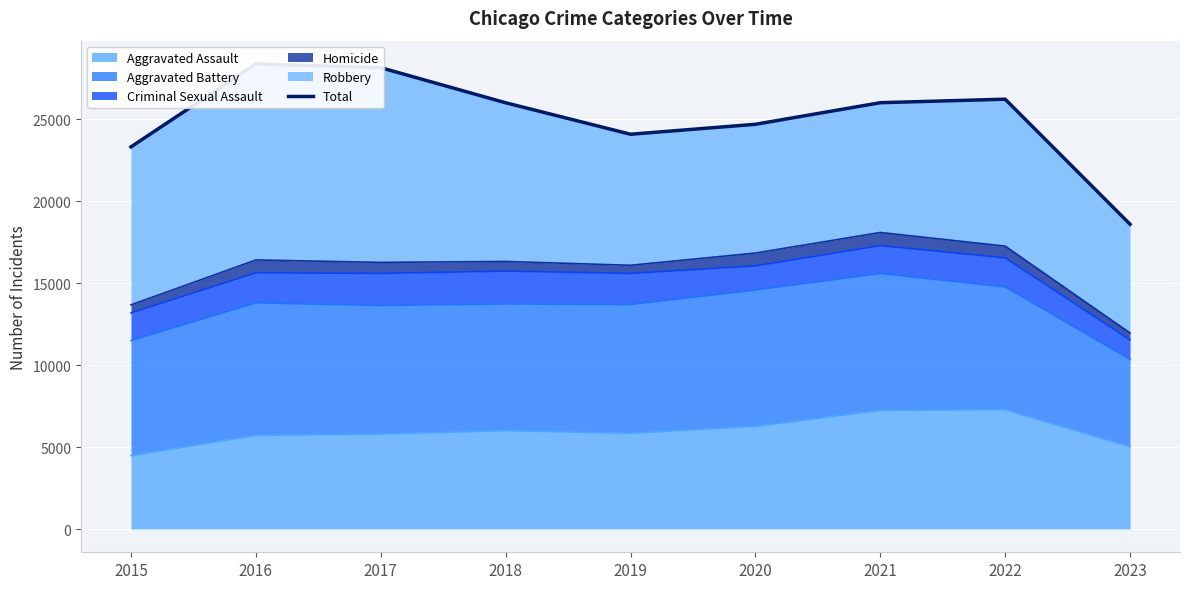

How many lines are shown in the chart?

1